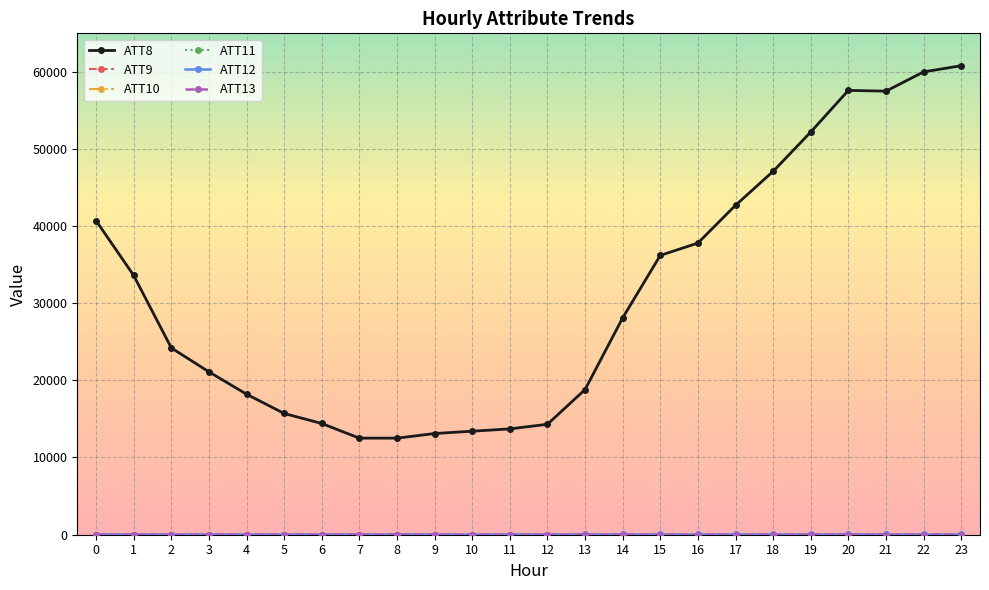

Is this an area chart (filled region under the line)?

No